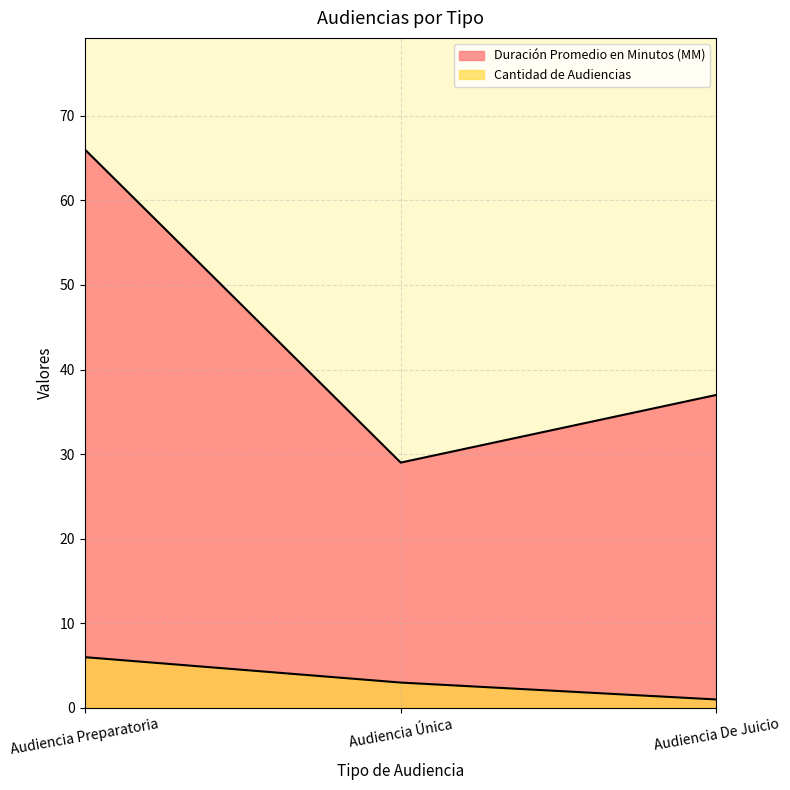

At how many categories does at least one series exceed 38?

1